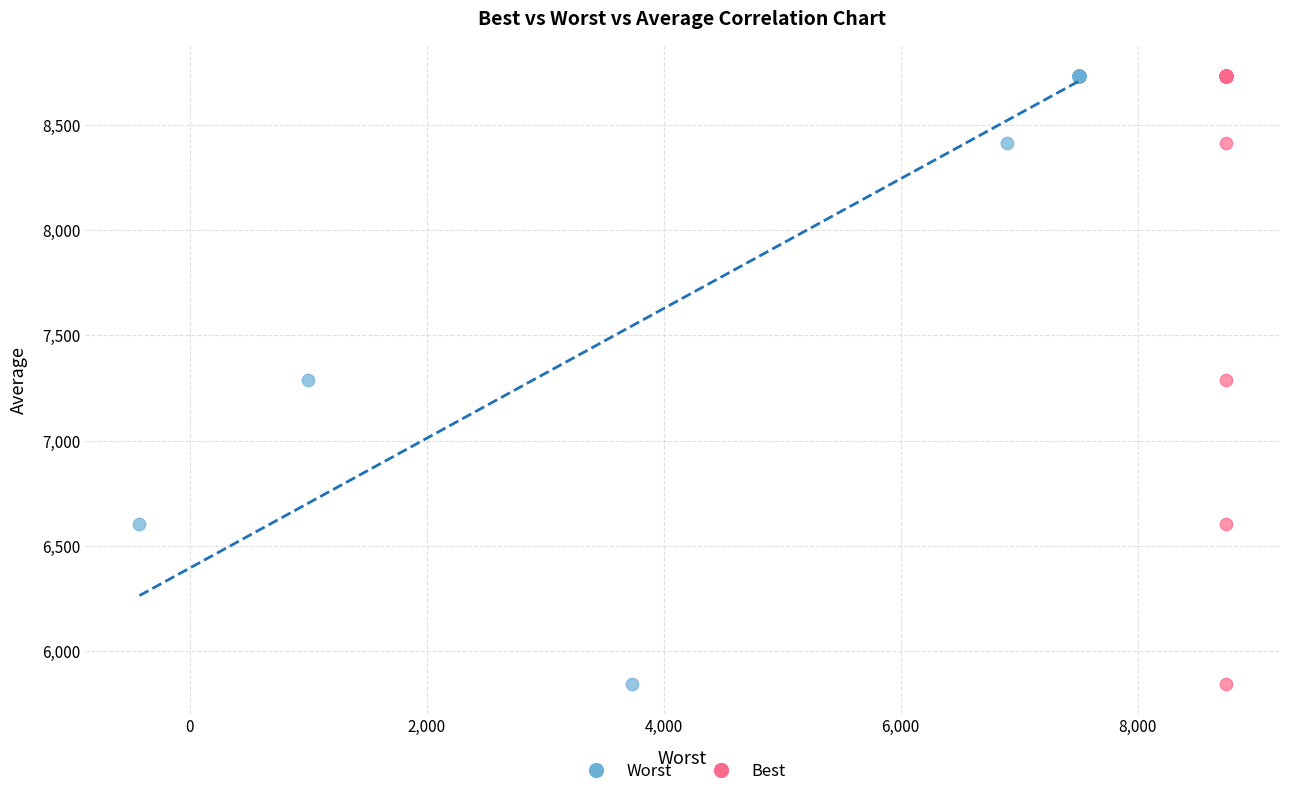

What are all the series names shown in the legend?

Worst, Best